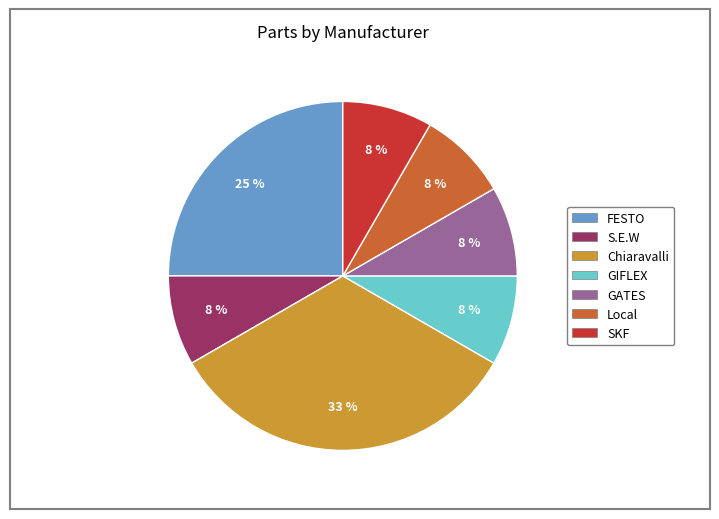

How many slices are in this pie chart?

7